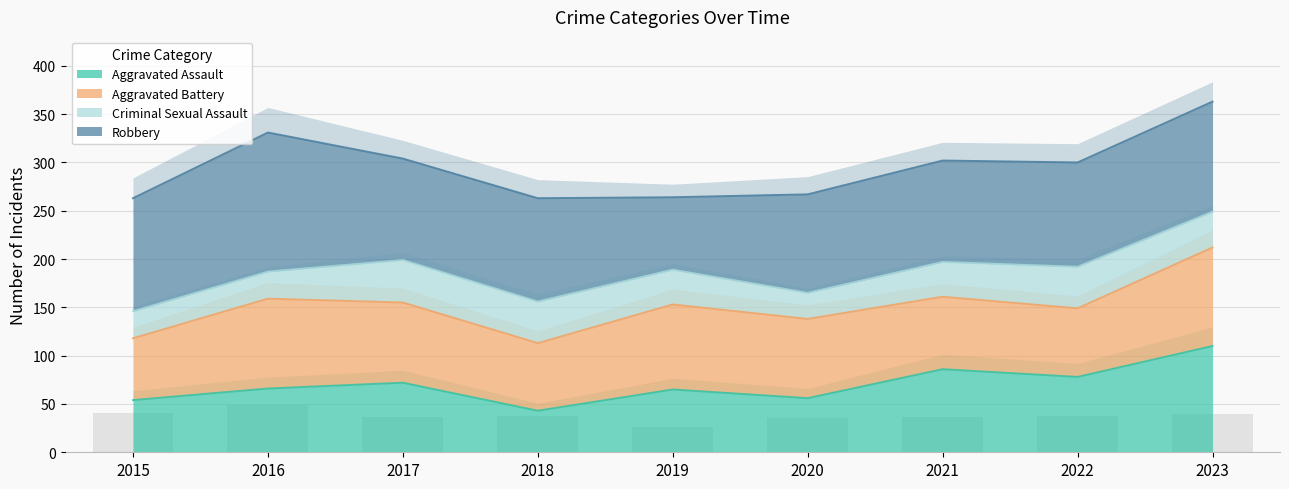

What is the spread (max minus min) of values at 2020?

20.3